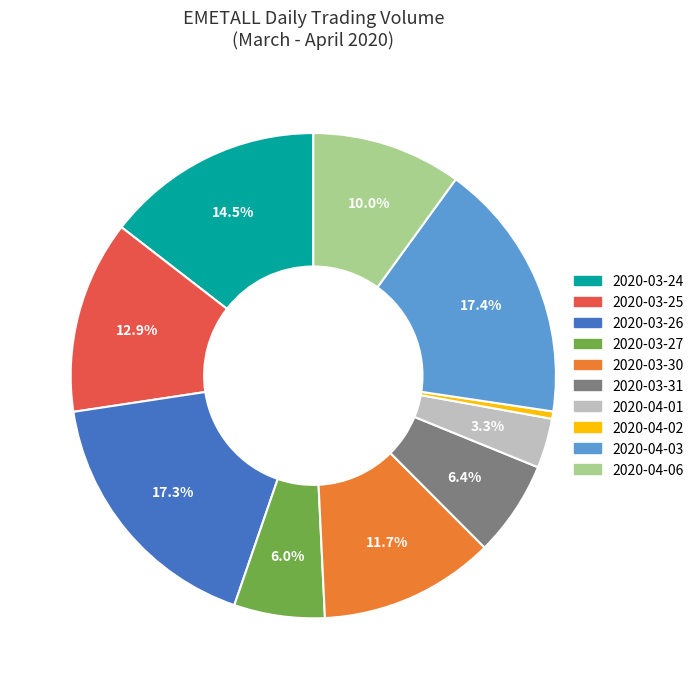

How many segments does this pie chart have?

10